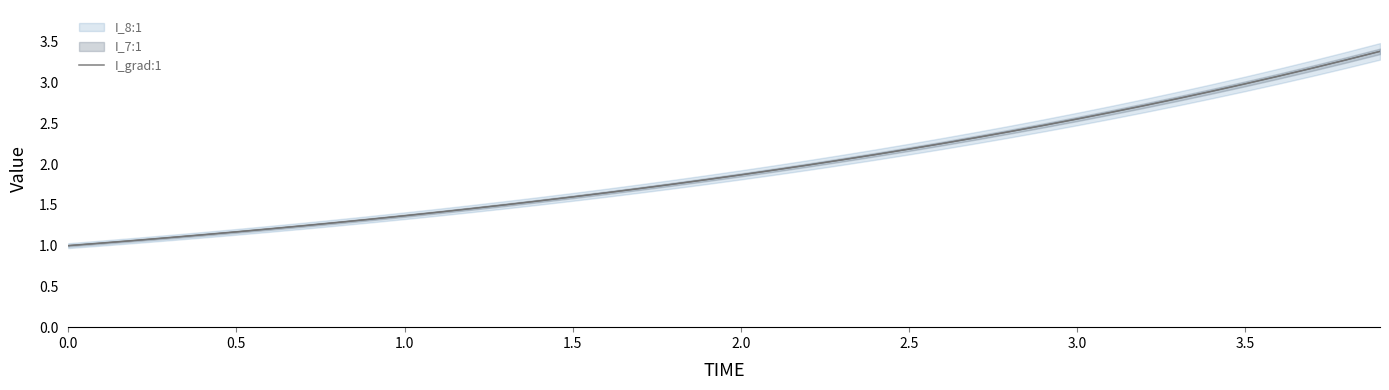

What is the average value?

2.0